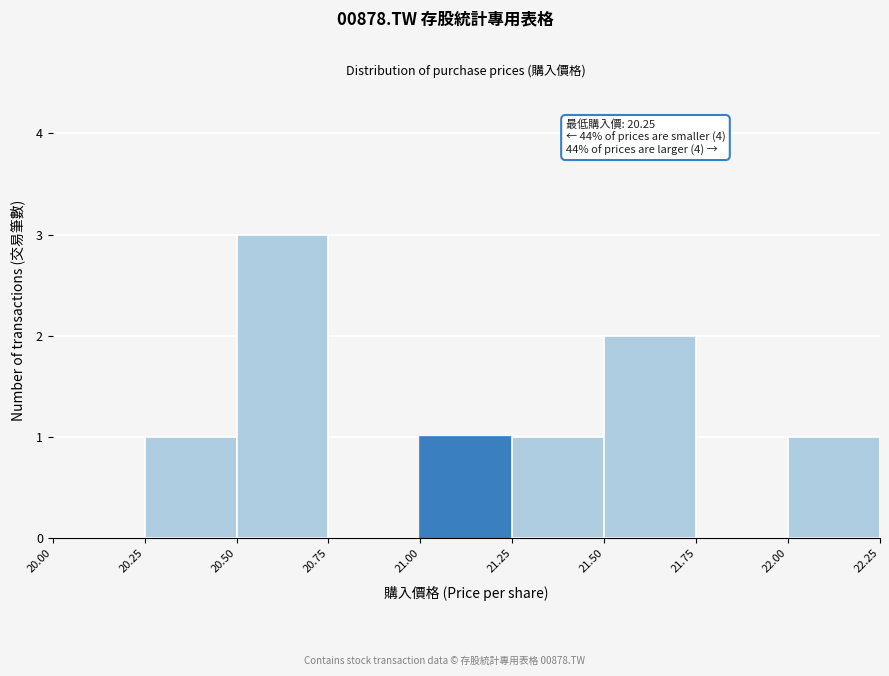

Over which range of the x-axis is the bar tallest?

20.50 to 20.75